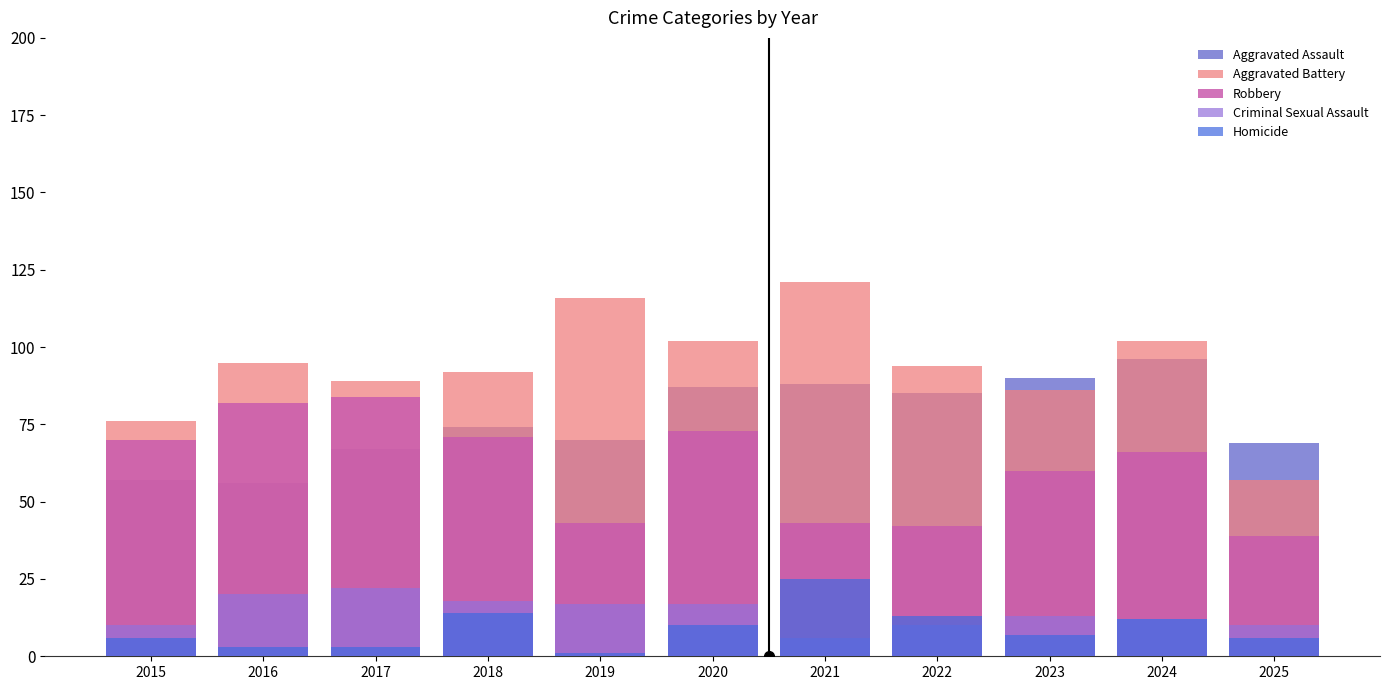

At which category is the sum across all series the highest?

2020